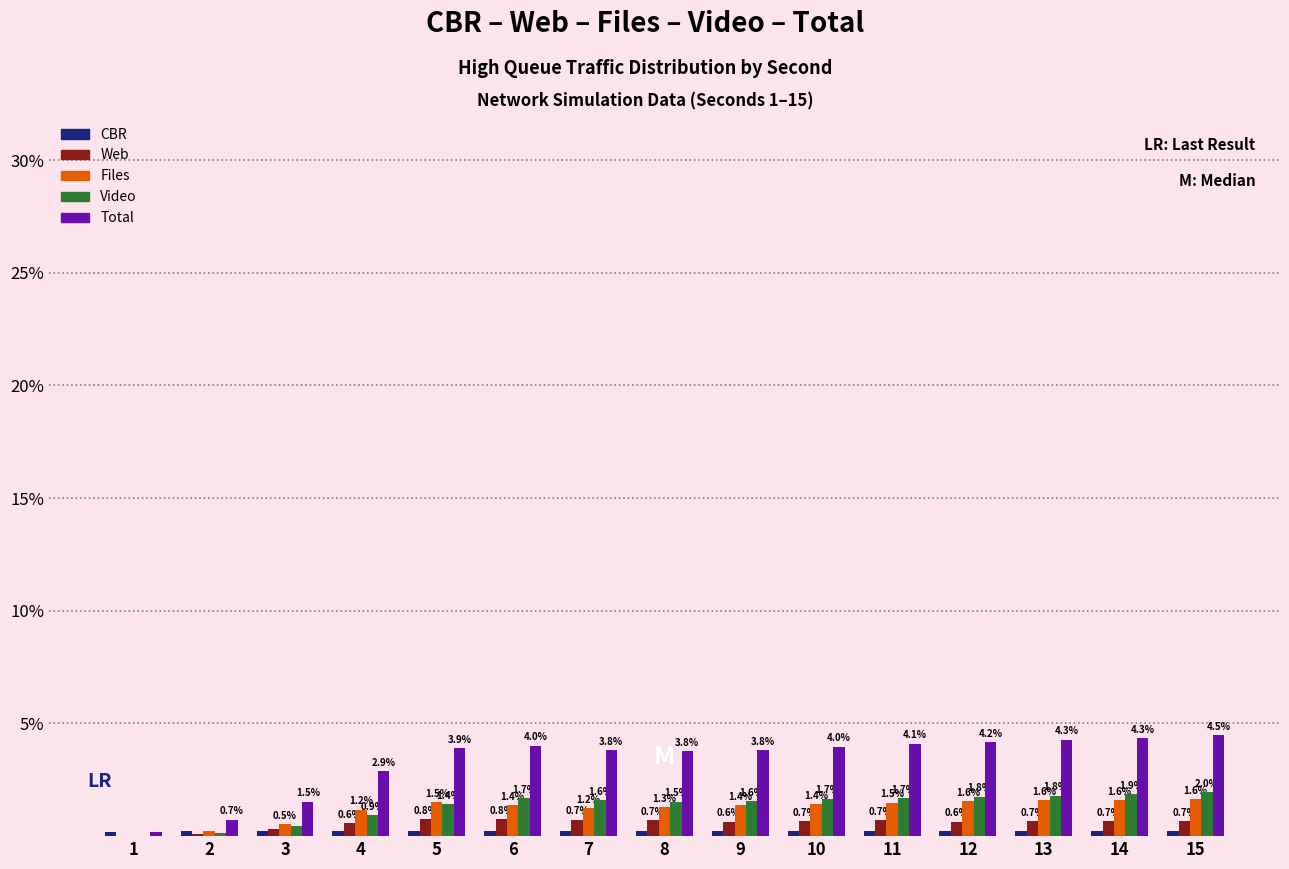

What is the total value across all series at 3?

3.0